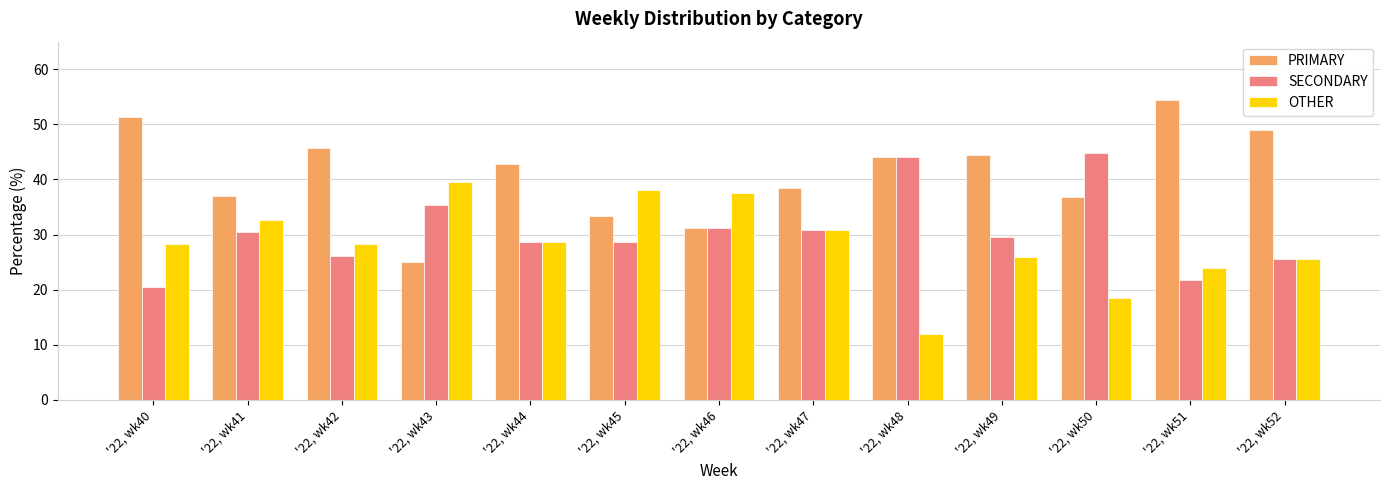

What is the difference between the highest and lowest values at '22, wk48?

32.0